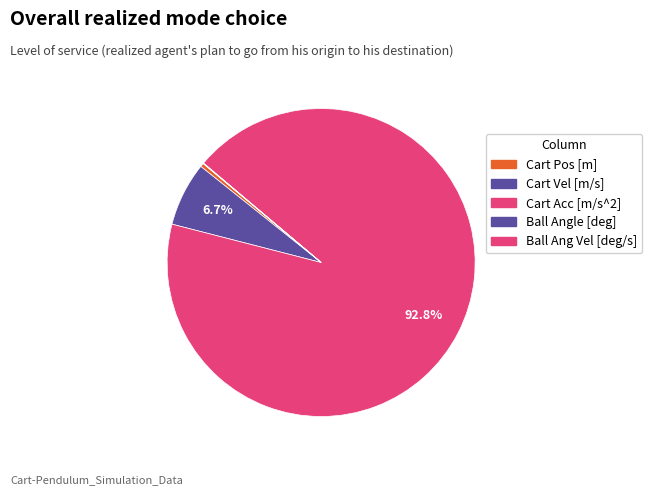

To the nearest percent, what is the difference between the largest and smallest slice percentages?

93%